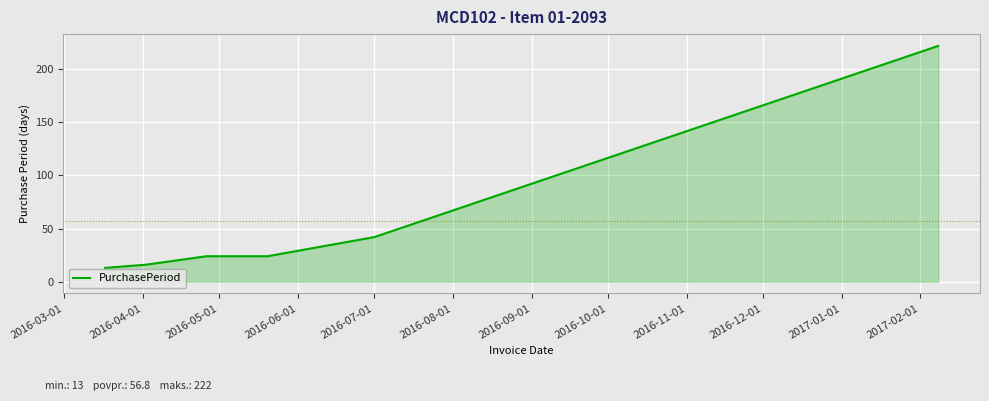

What is the difference between the second highest and minimum values?

29